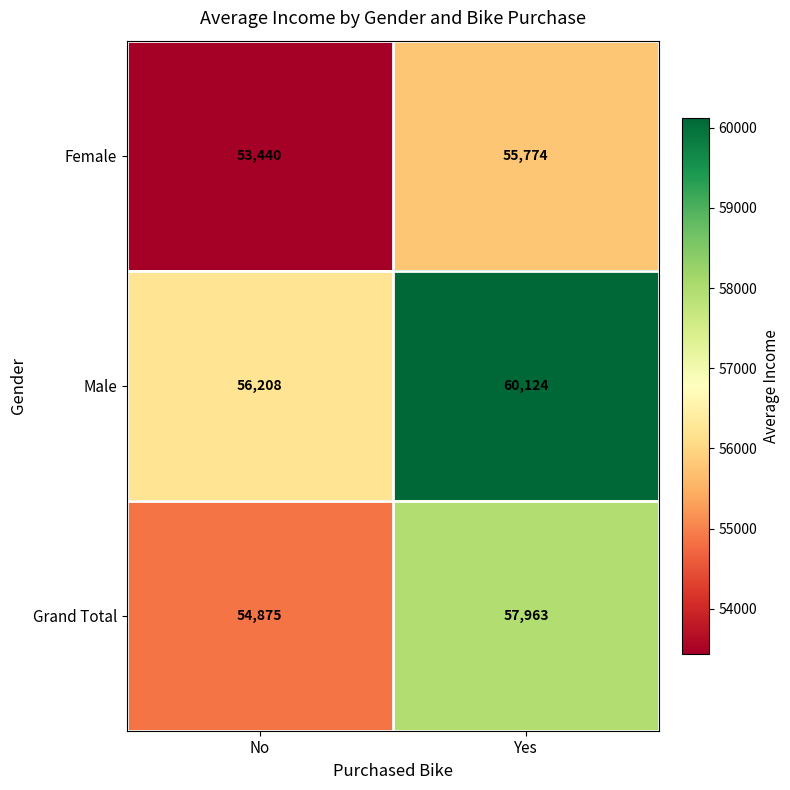

Rank the series by their maximum value, from lowest to highest.

Female, Grand Total, Male